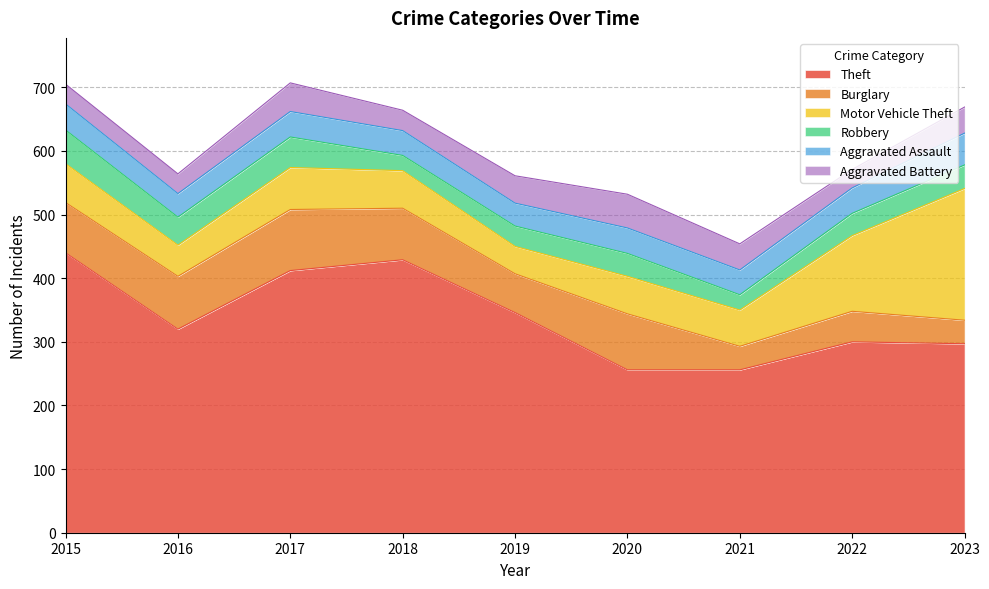

At which category does the chart reach its minimum across all series?

2018